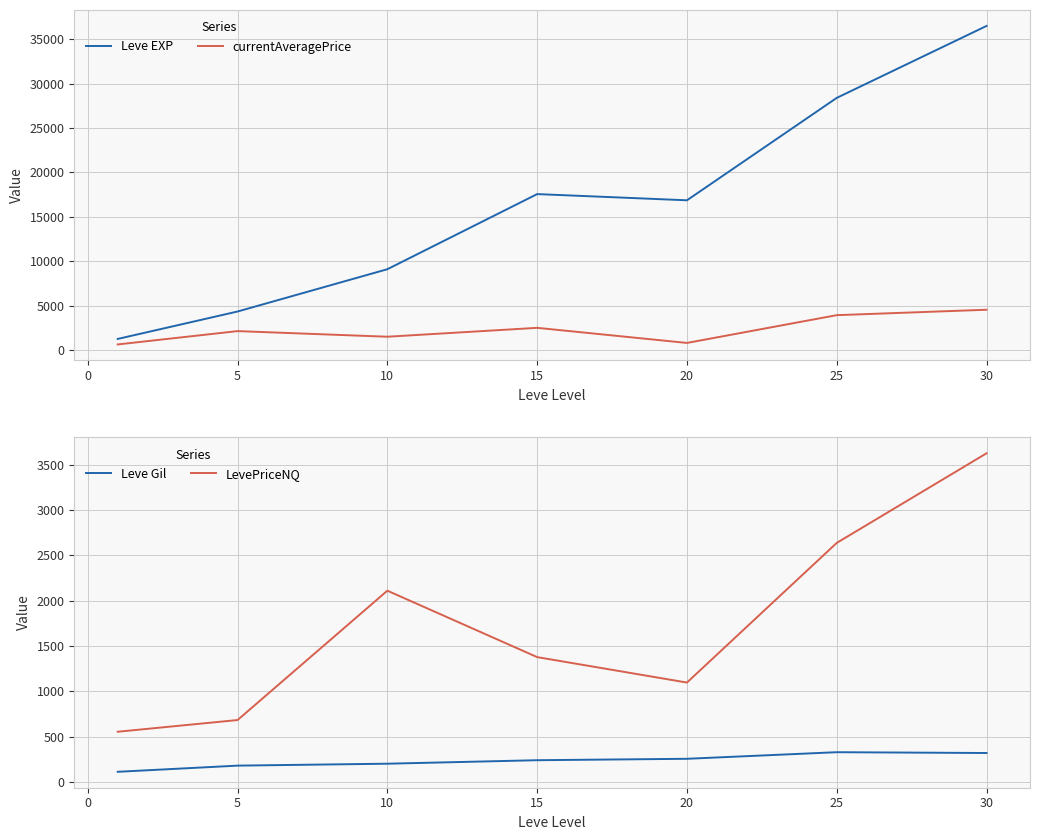

Which series has the widest spread of values?

Leve EXP